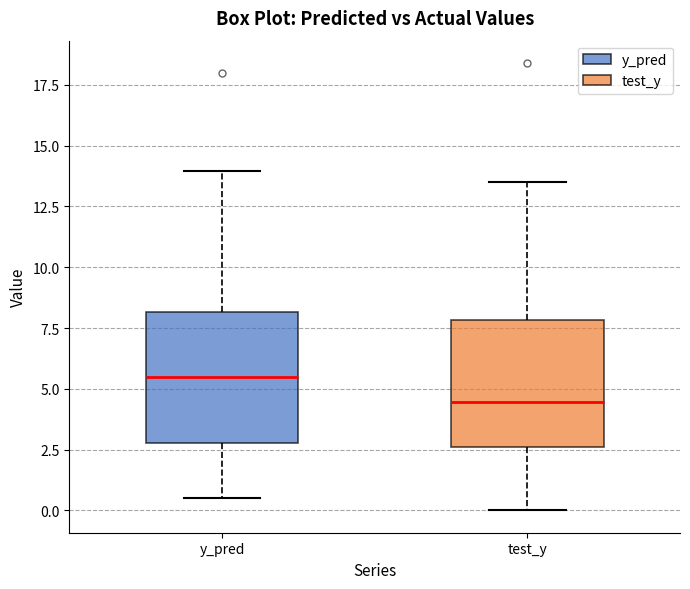

Which box's median line is the lowest?

test_y